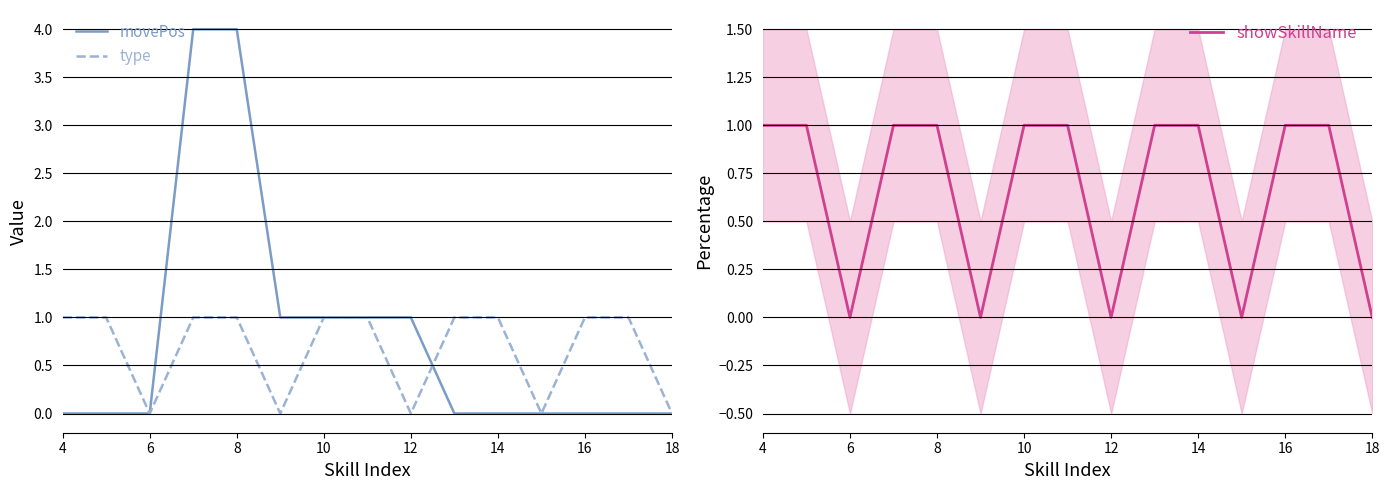

Which category has the lowest value across all series?

4